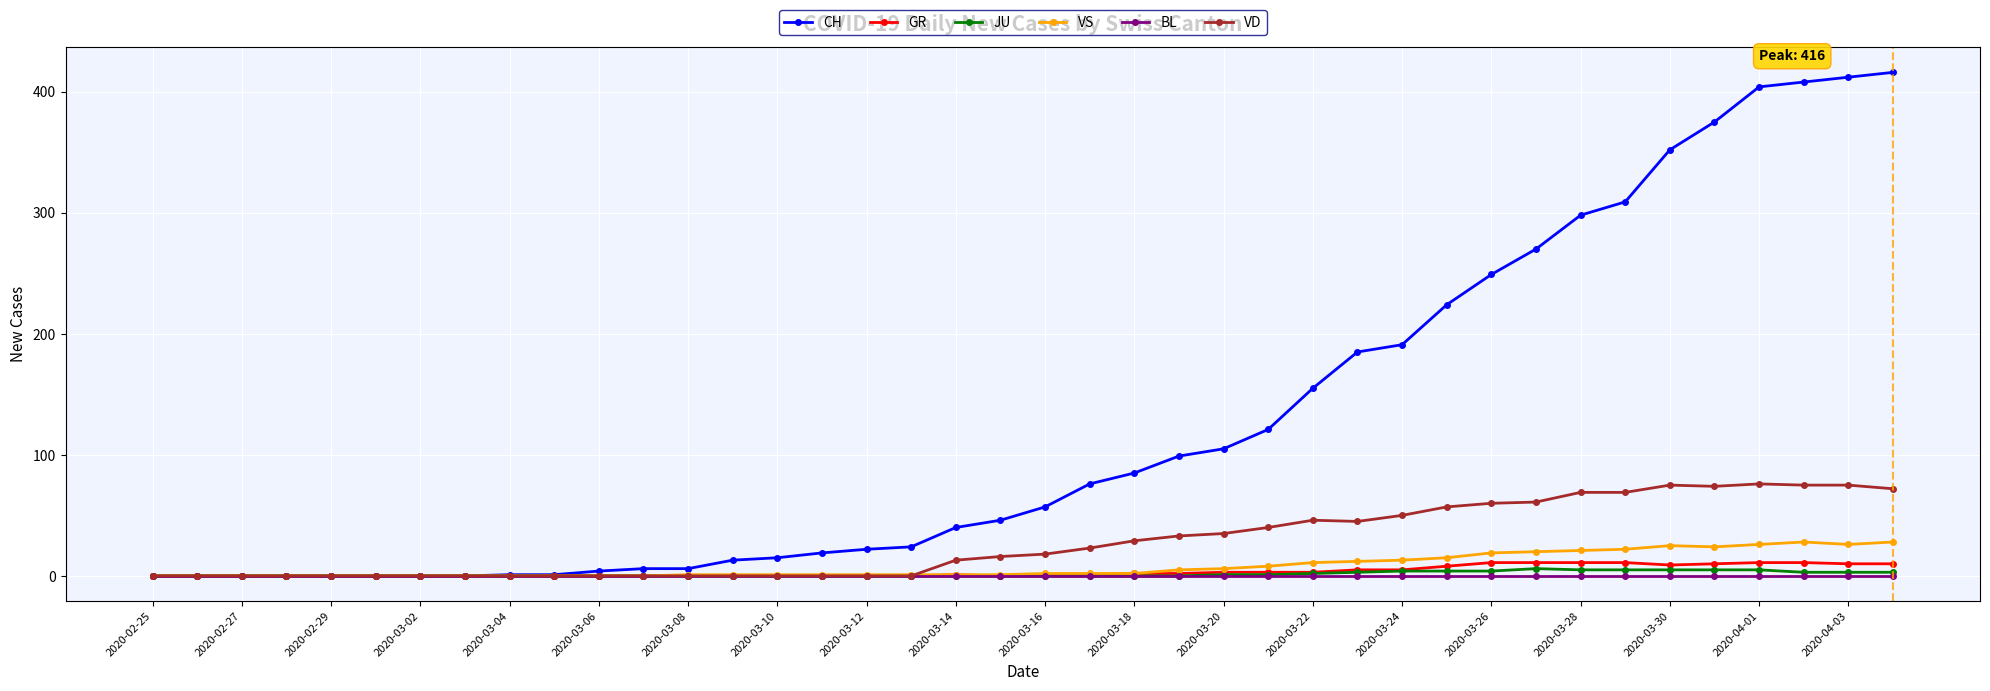

At how many categories does at least one series exceed 244?

10